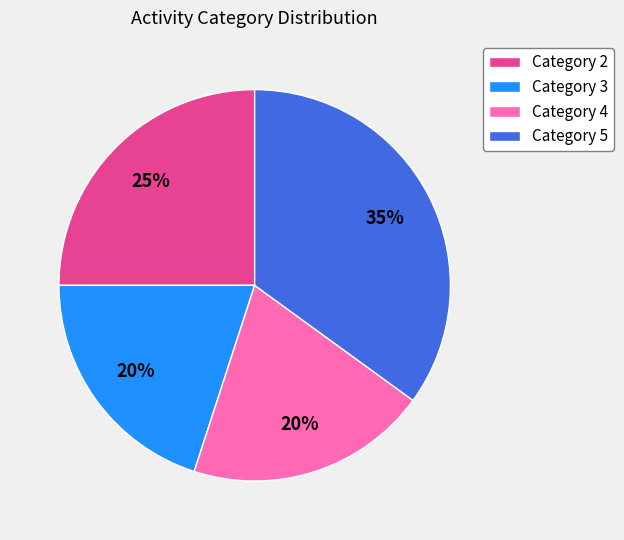

Which has a higher value, Category 5 or Category 2?

Category 5